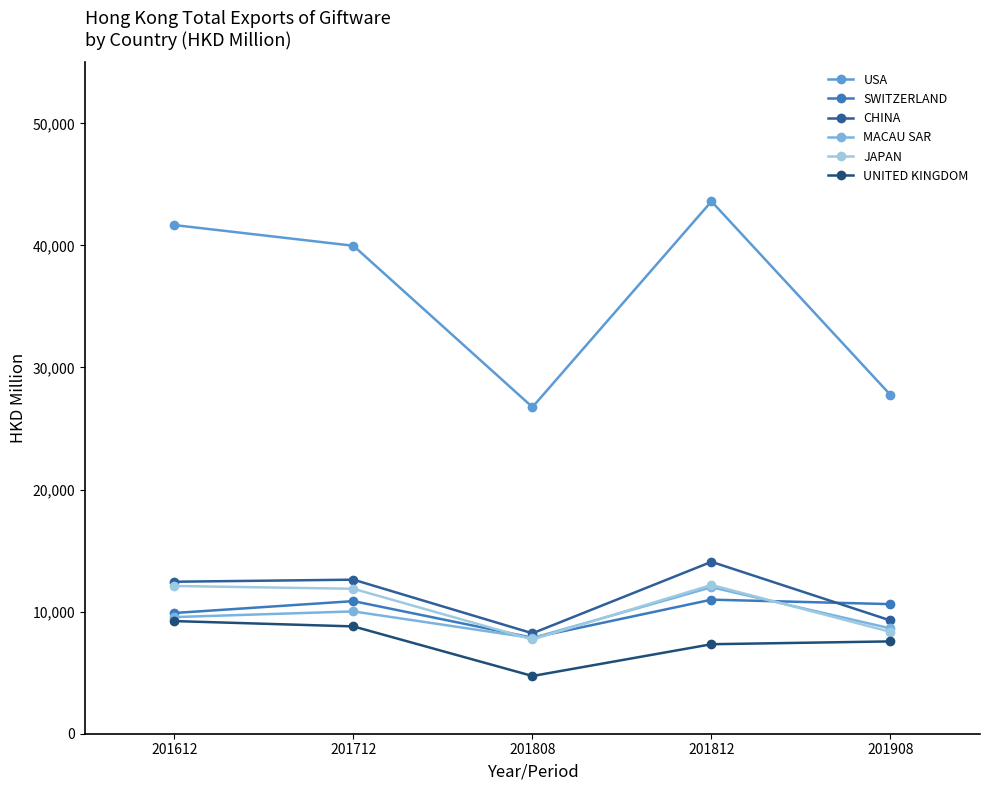

Which series has the largest total across all categories?

USA